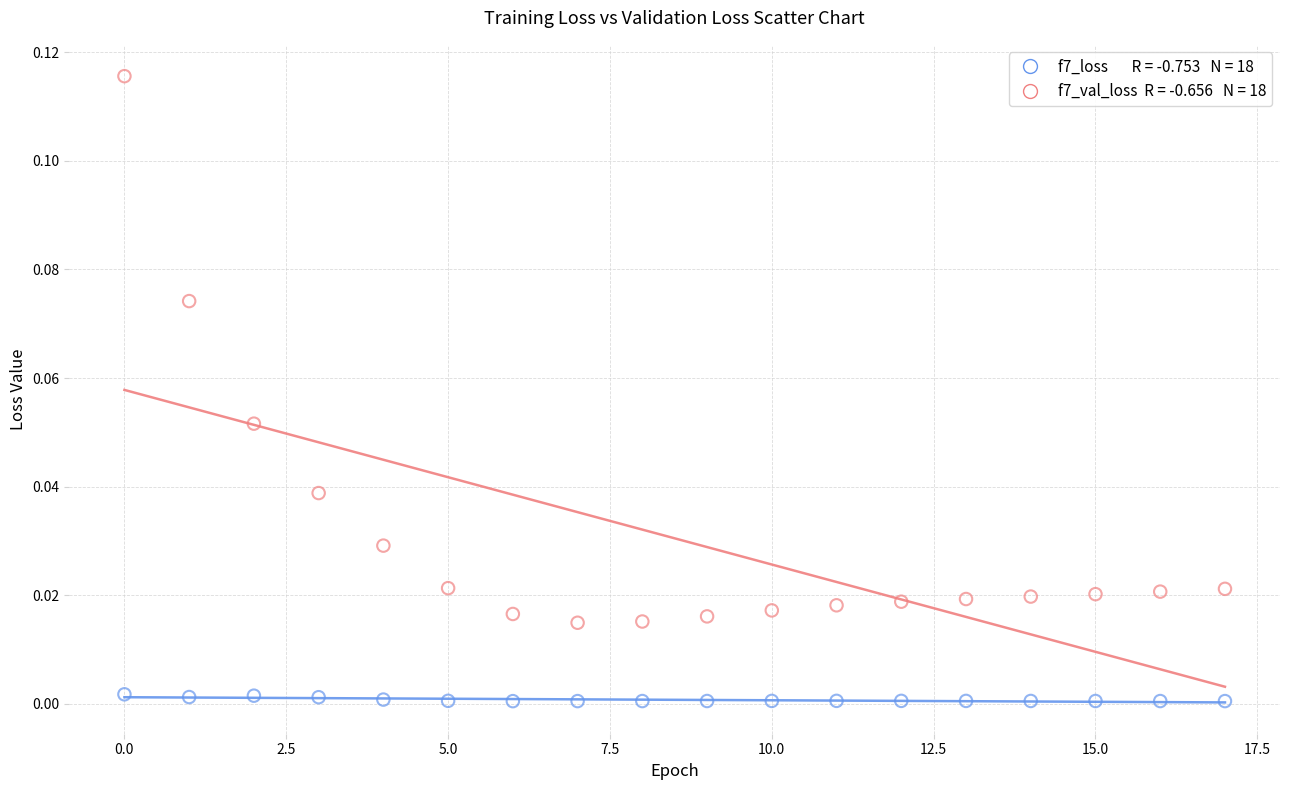

Count the number of points in this scatter plot.

36